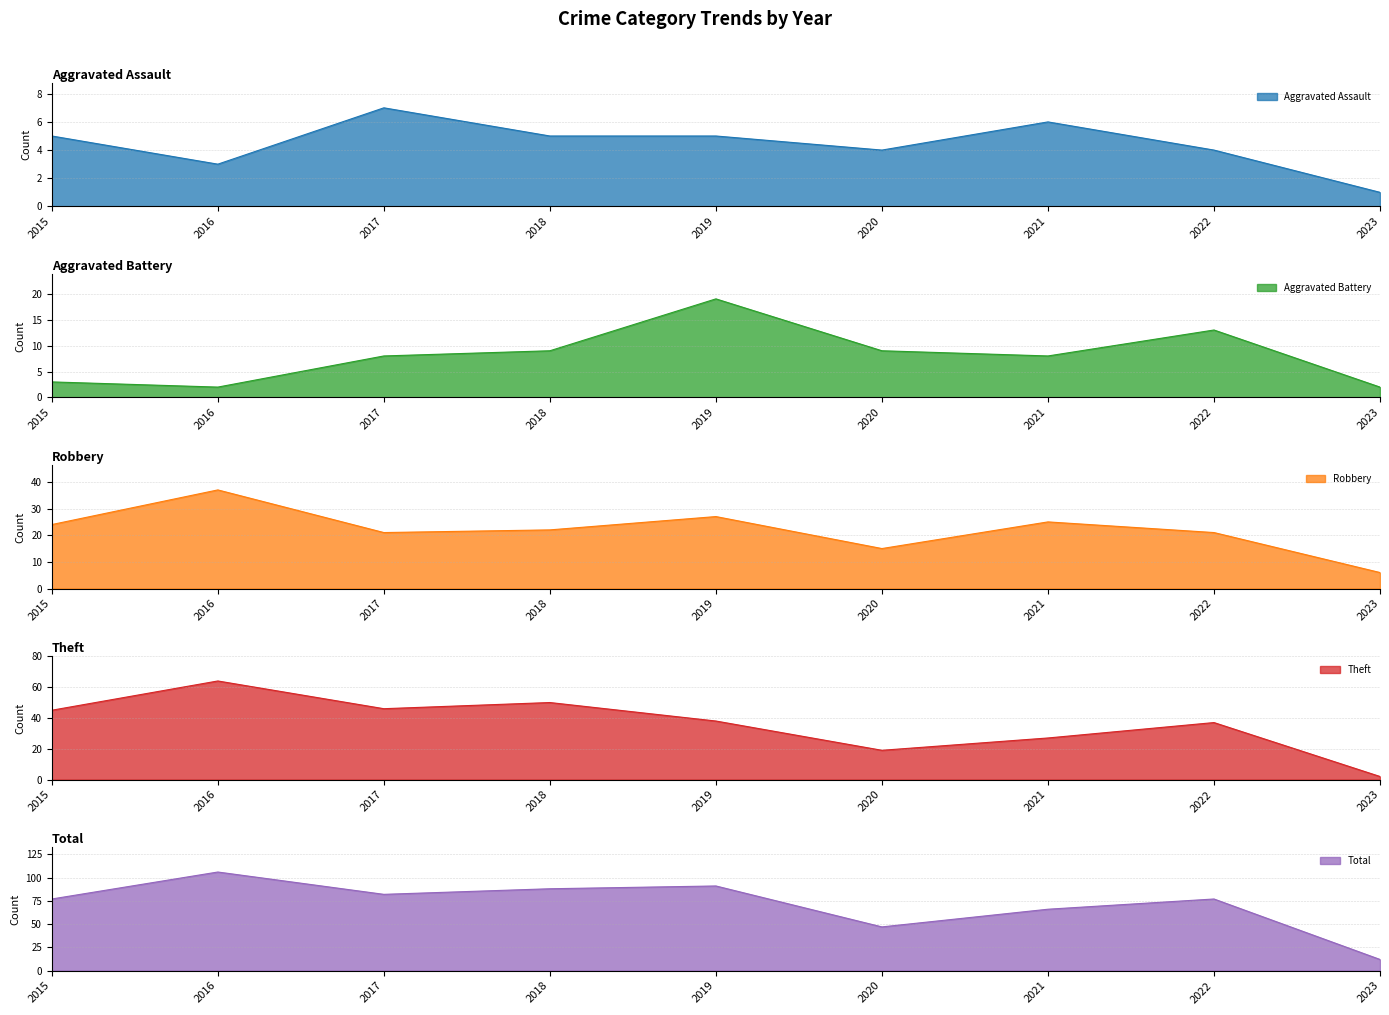

At which label is Robbery closest to 21?

2017